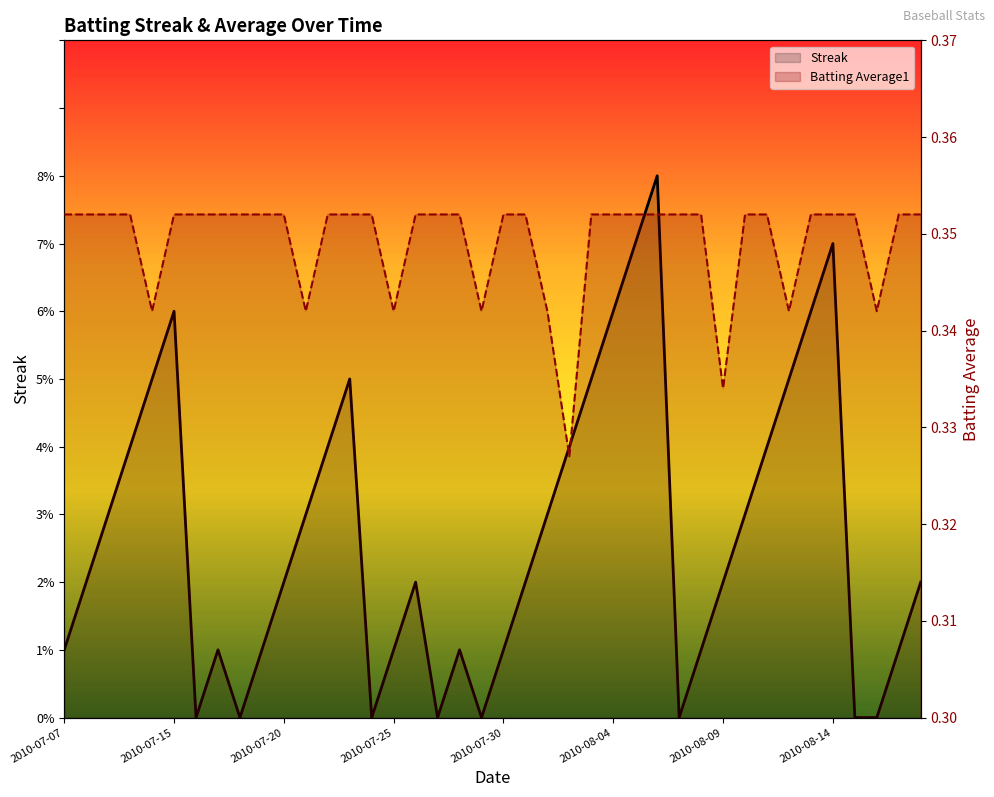

At 32, list the series in order from largest to smallest.

Streak, Batting Average1